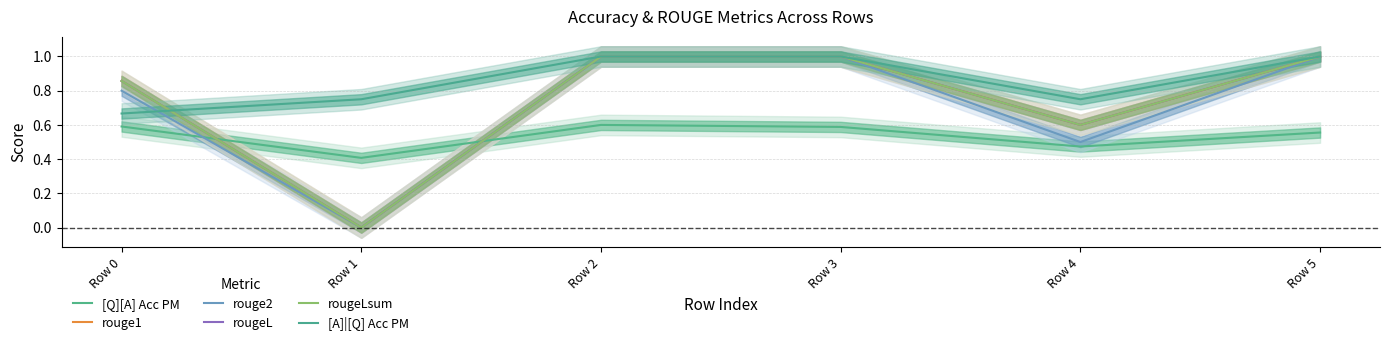

What is the sum of the [A]|[Q] Acc PM values at Row 0 and Row 5?

1.7